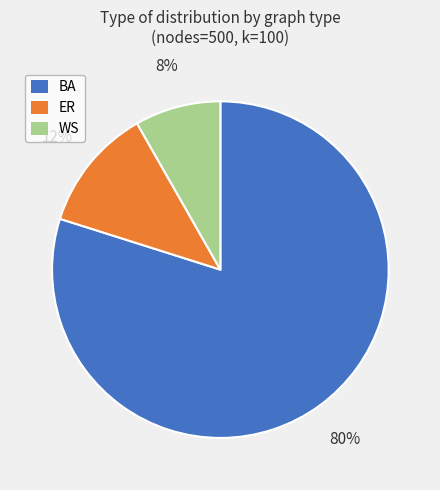

To the nearest percent, what is the combined percentage of WS and ER?

20%